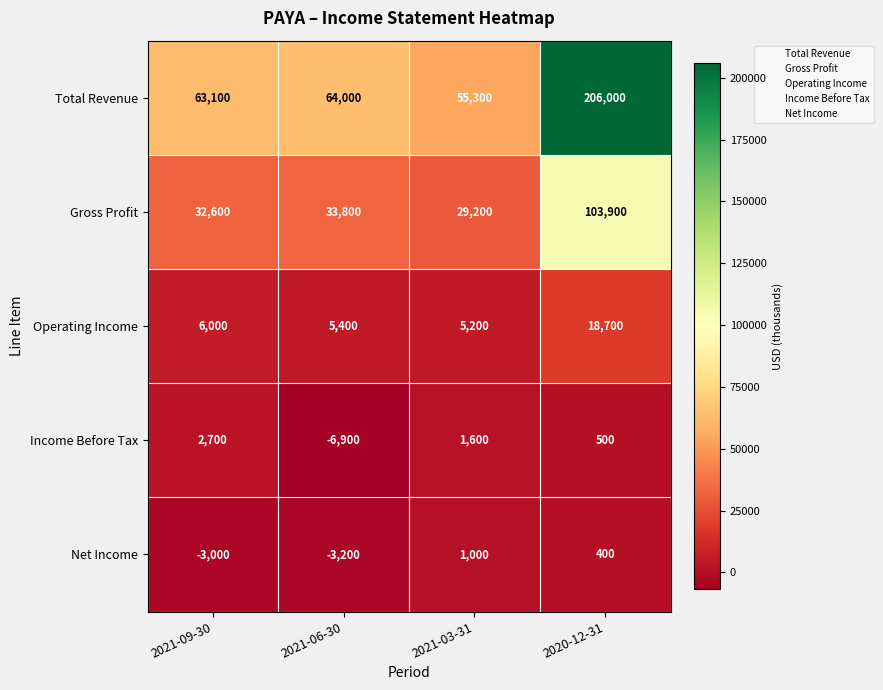

Reading right to left, extract all data points from this chart.

Total Revenue: 206000	55300	64000	63100
Gross Profit: 103900	29200	33800	32600
Operating Income: 18700	5200	5400	6000
Income Before Tax: 500	1600	-6900	2700
Net Income: 400	1000	-3200	-3000